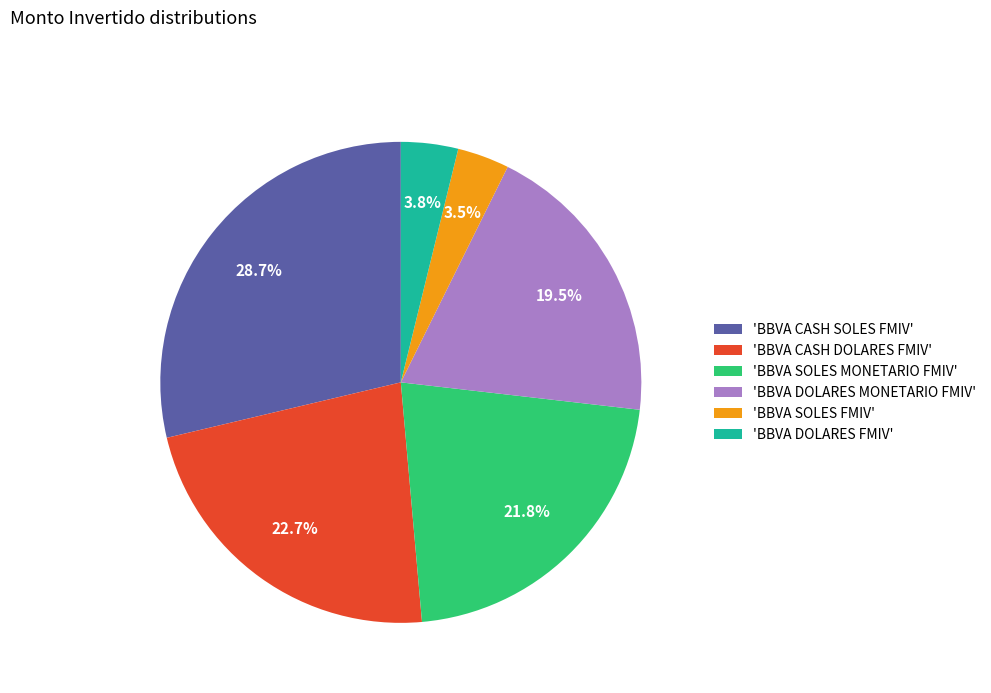

How many slices are in this pie chart?

6